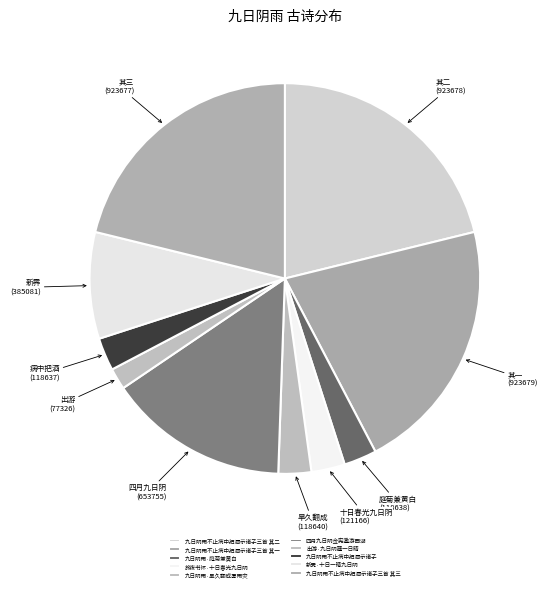

Does 九日阴雨不止病中把酒示诸子三首 其一 represent more than half of the total?

No